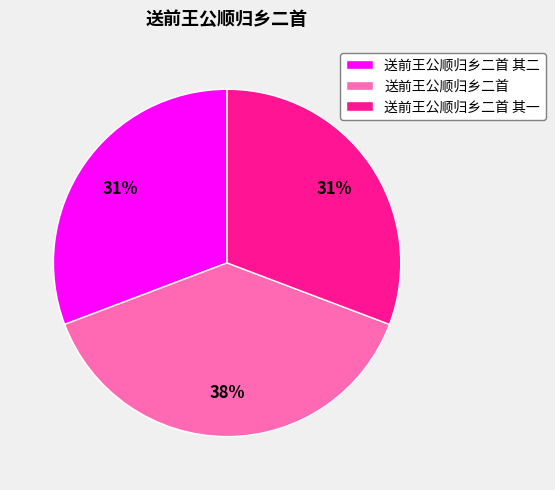

To the nearest percent, what is the combined percentage of 送前王公顺归乡二首 其一 and 送前王公顺归乡二首 其二?

62%